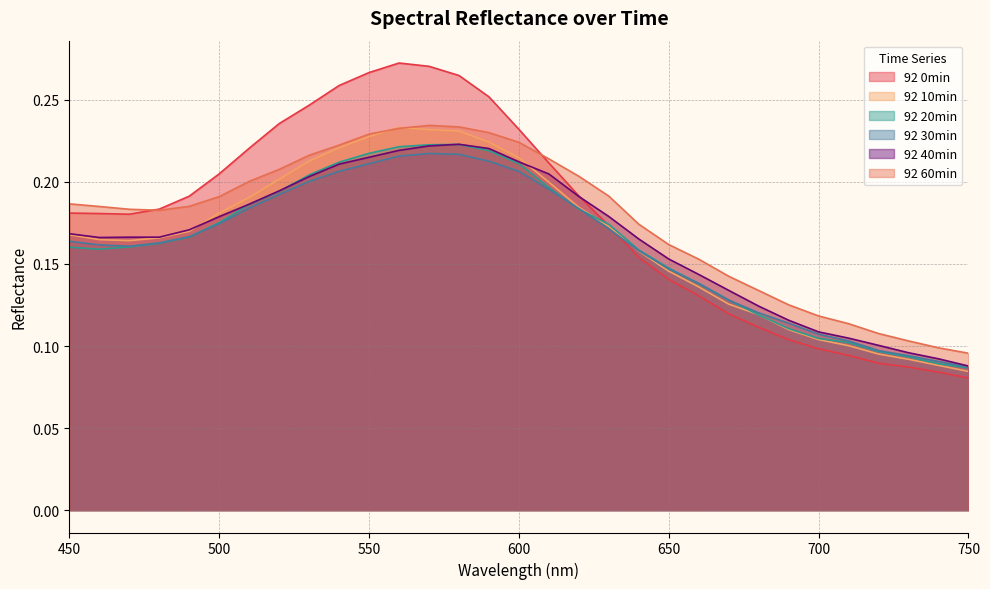

At 720, list the series in order from smallest to largest.

92 0min, 92 10min, 92 20min, 92 30min, 92 40min, 92 60min